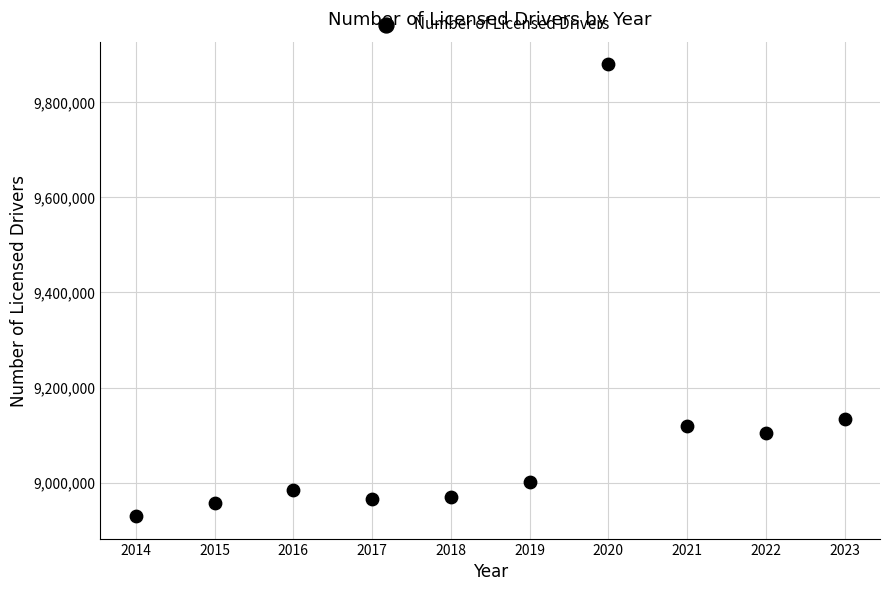

What is the average Y value?

9104689